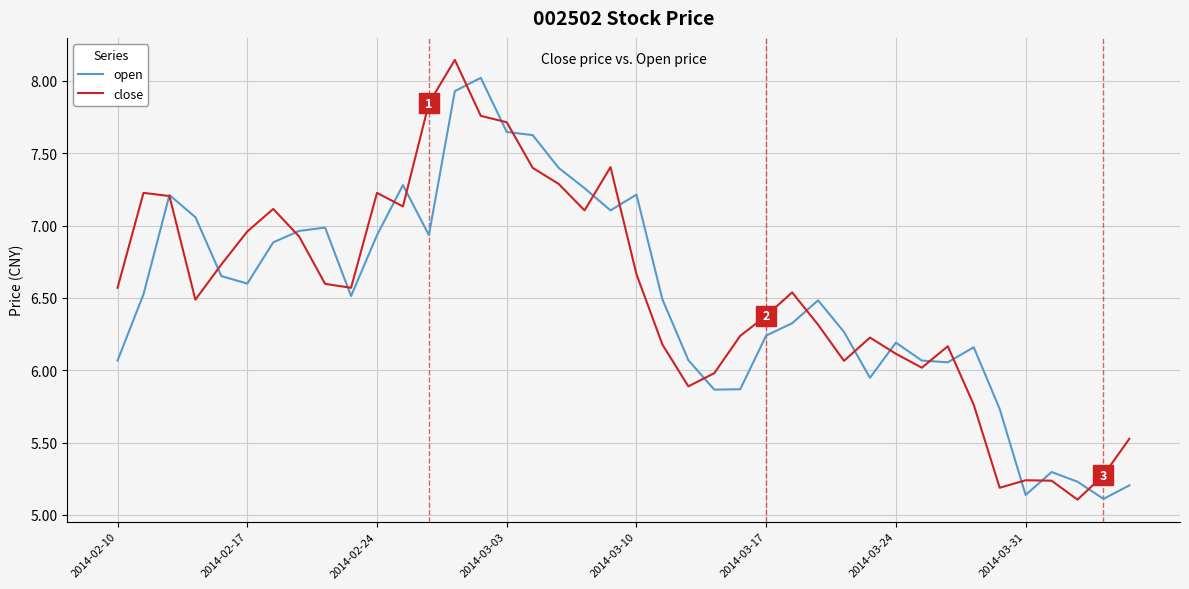

Which series has the largest range (max minus min)?

close